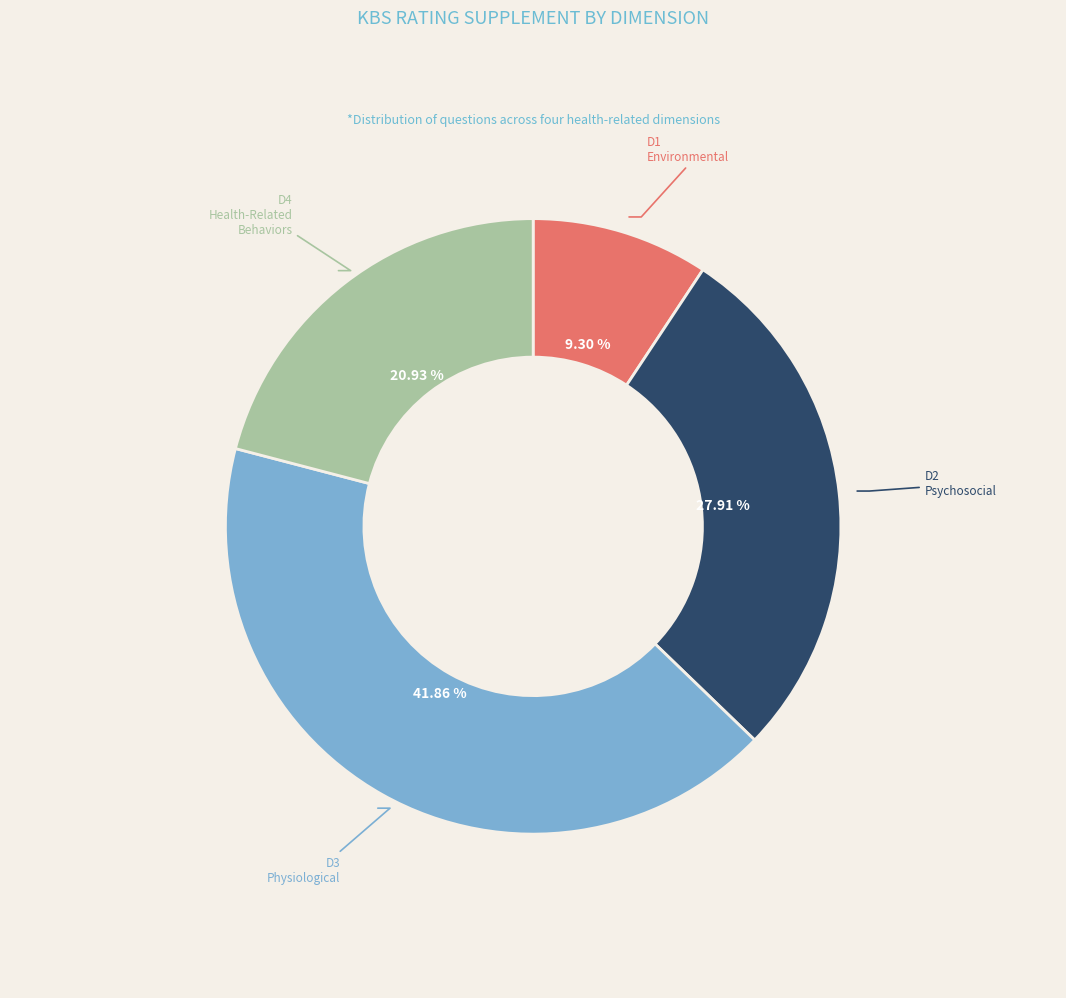

Is there any slice that represents more than half of the pie?

No